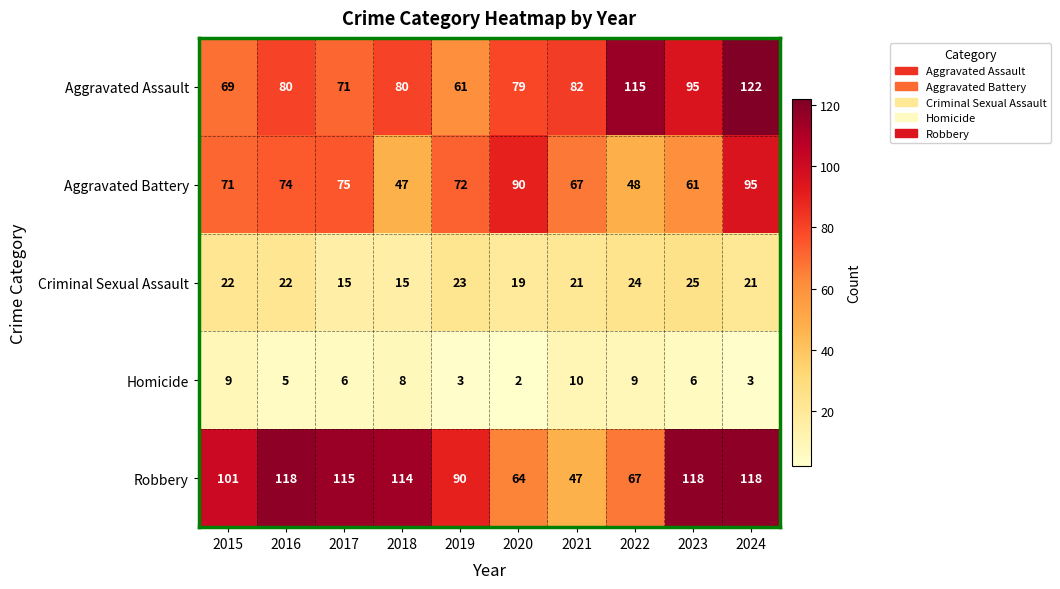

List the series in order of their peak value, highest first.

Aggravated Assault, Robbery, Aggravated Battery, Criminal Sexual Assault, Homicide